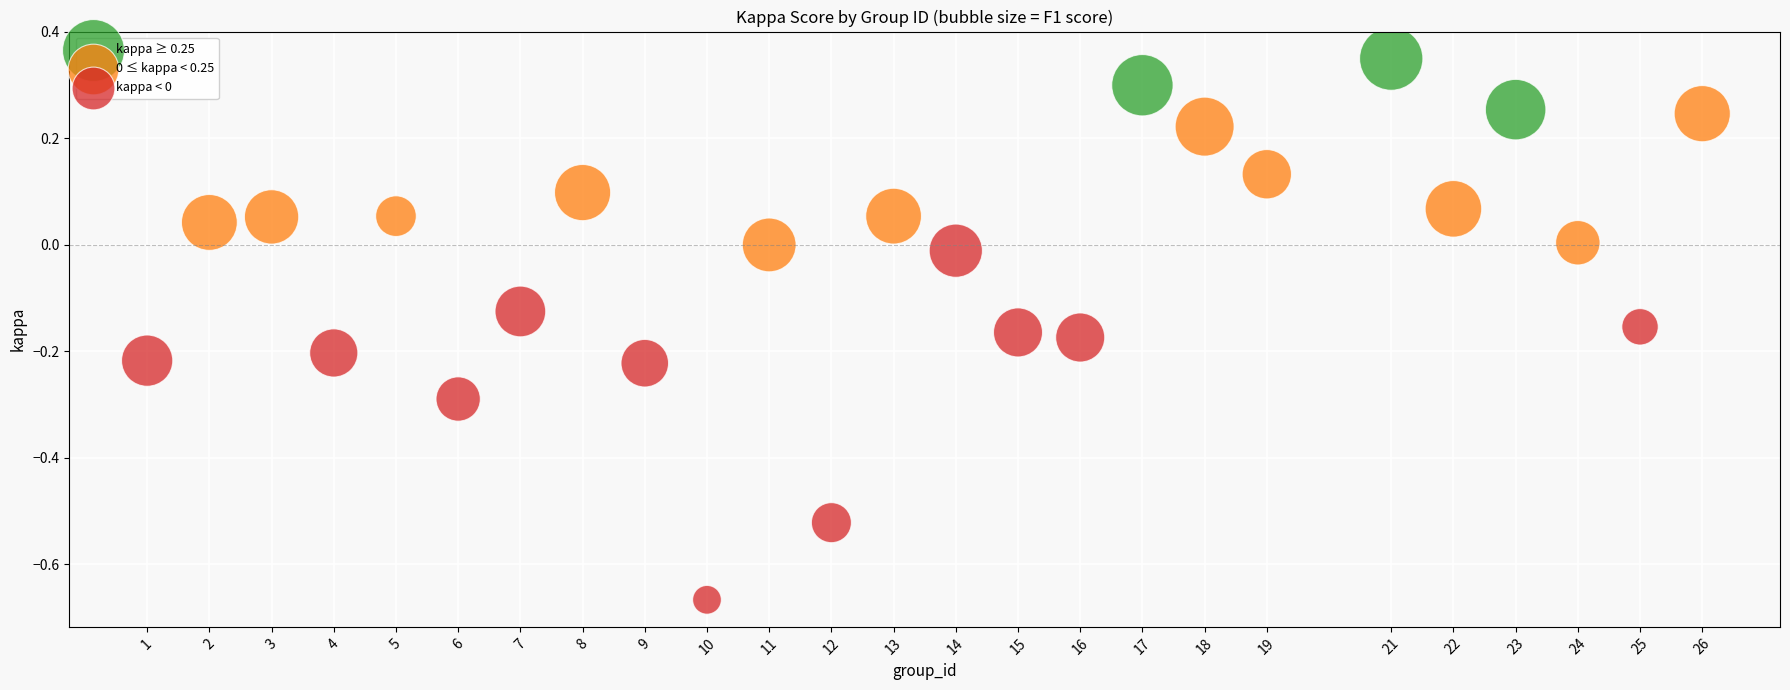

Which series reaches the maximum Y coordinate?

kappa ≥ 0.25